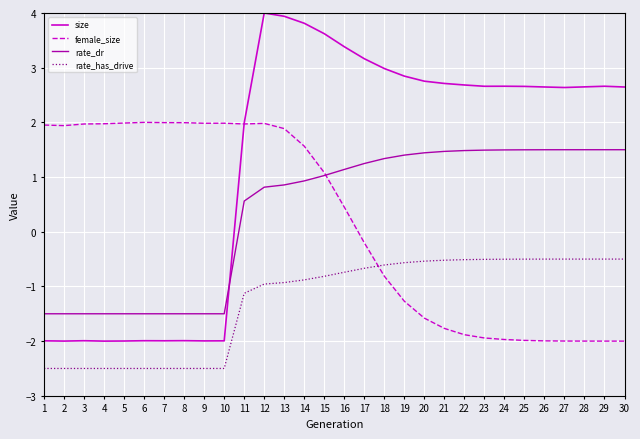

At how many categories does at least one series exceed 0?

30